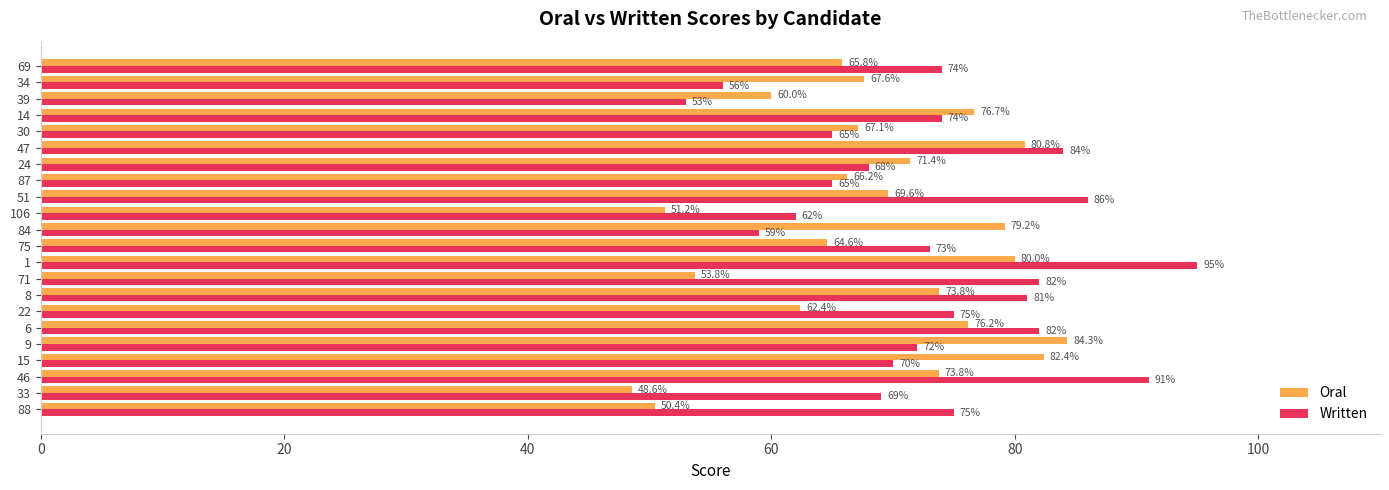

Which series changed the most between 9 and 47?

Written